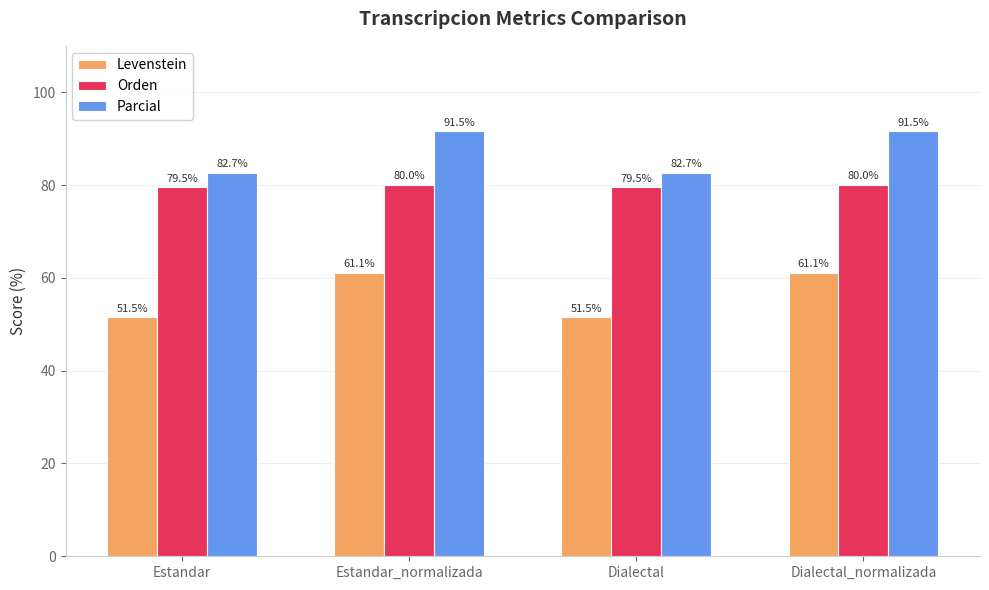

At how many categories does at least one series exceed 79?

4